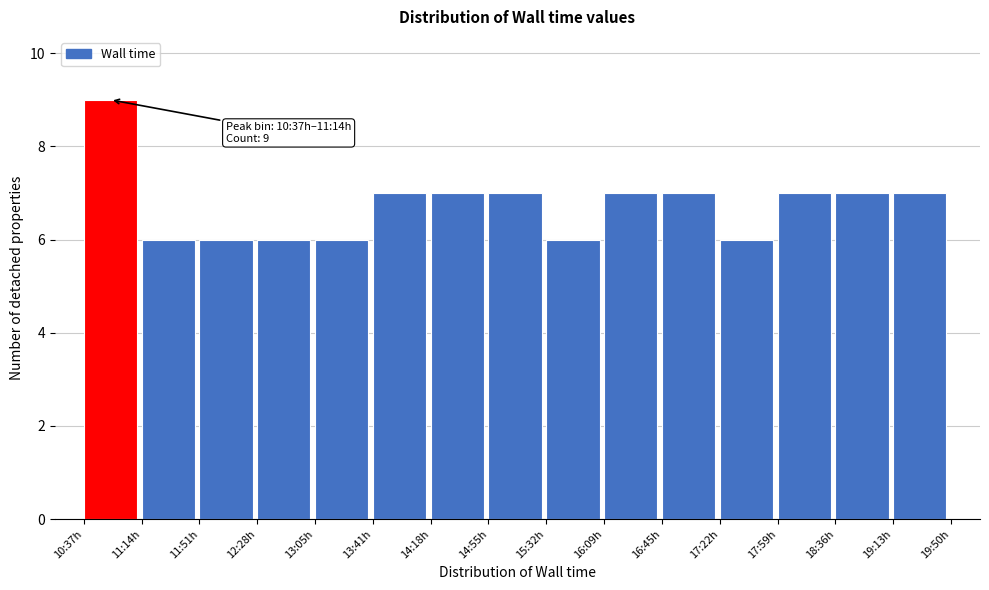

Reading left to right, transcribe all the data shown in this chart.

10:37h=9	11:14h=6	11:51h=6	12:28h=6	13:05h=6	13:41h=7	14:18h=7	14:55h=7	15:32h=6	16:09h=7	16:45h=7	17:22h=6	17:59h=7	18:36h=7	19:13h=7